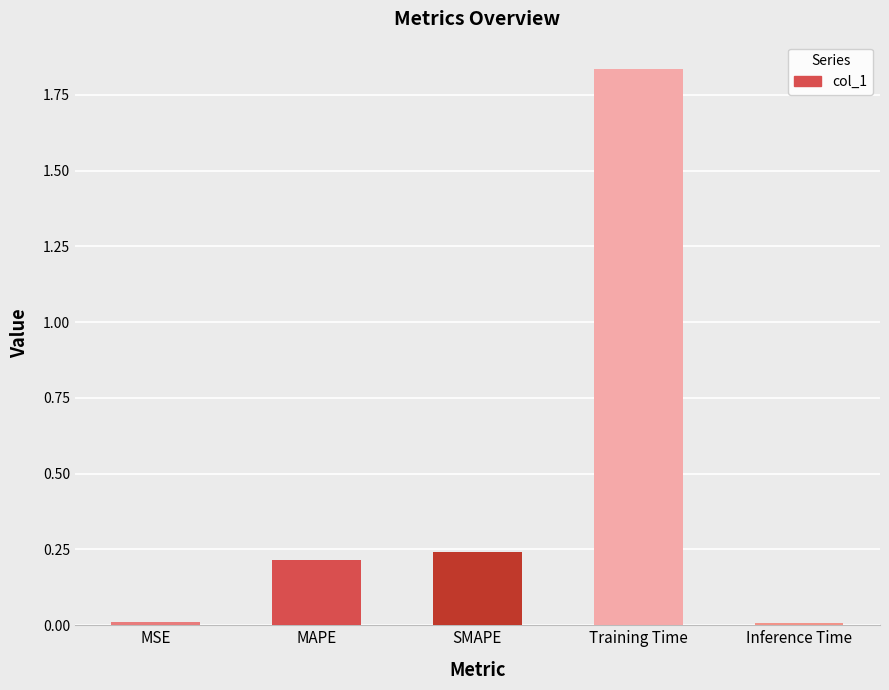

What is the sum of all values?

2.3